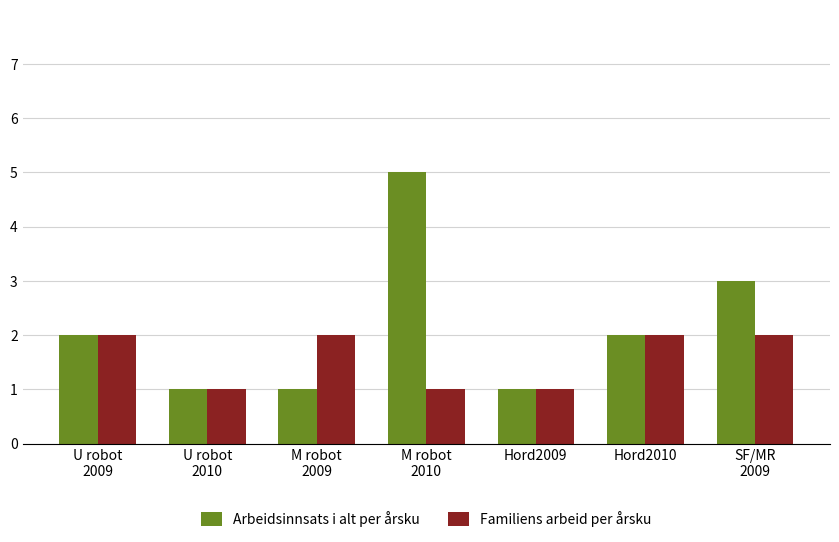

Is it true that Arbeidsinnsats i alt per årsku equals 0 at Hord2009?

False